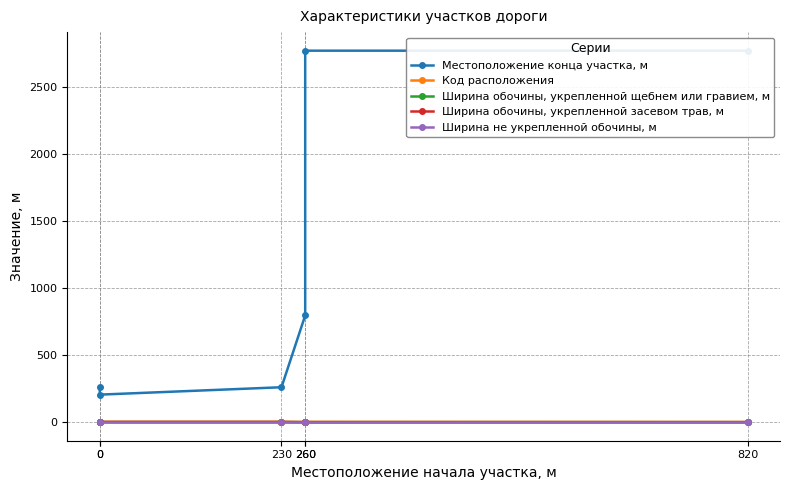

True or false: Код расположения has more than 1 points higher than both neighbors.

False